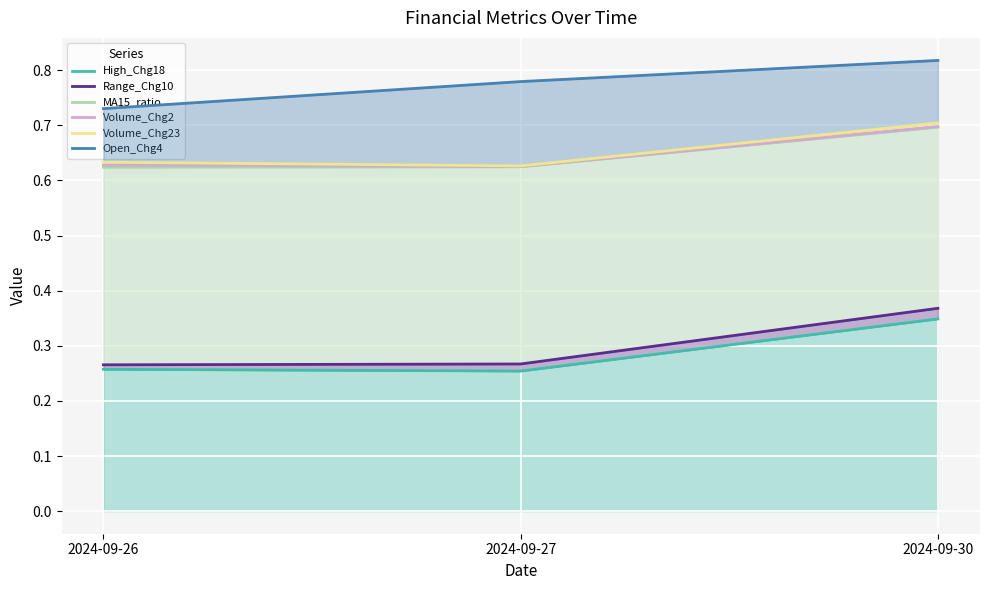

Reading left to right, transcribe all the data shown in this chart.

High_Chg18: 0.3	0.3	0.3
Range_Chg10: 0.3	0.3	0.4
MA15_ratio: 0.6	0.6	0.7
Volume_Chg2: 0.6	0.6	0.7
Volume_Chg23: 0.6	0.6	0.7
Open_Chg4: 0.7	0.8	0.8